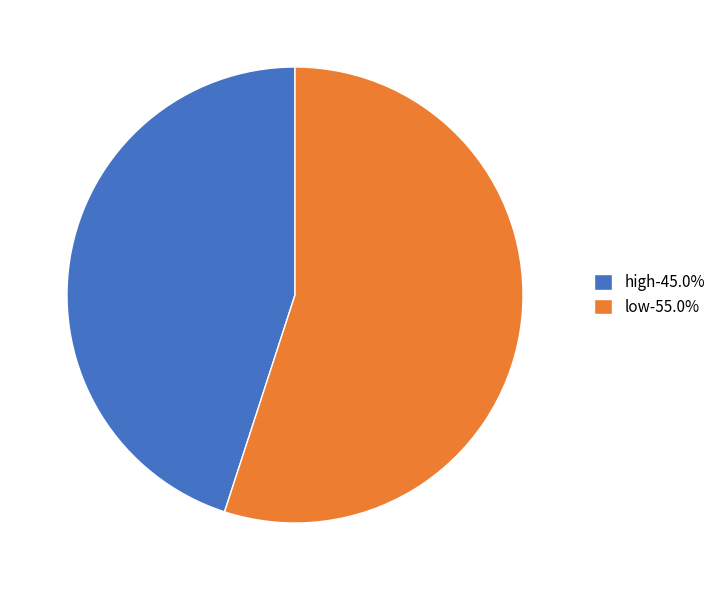

Does any single category account for the majority?

Yes